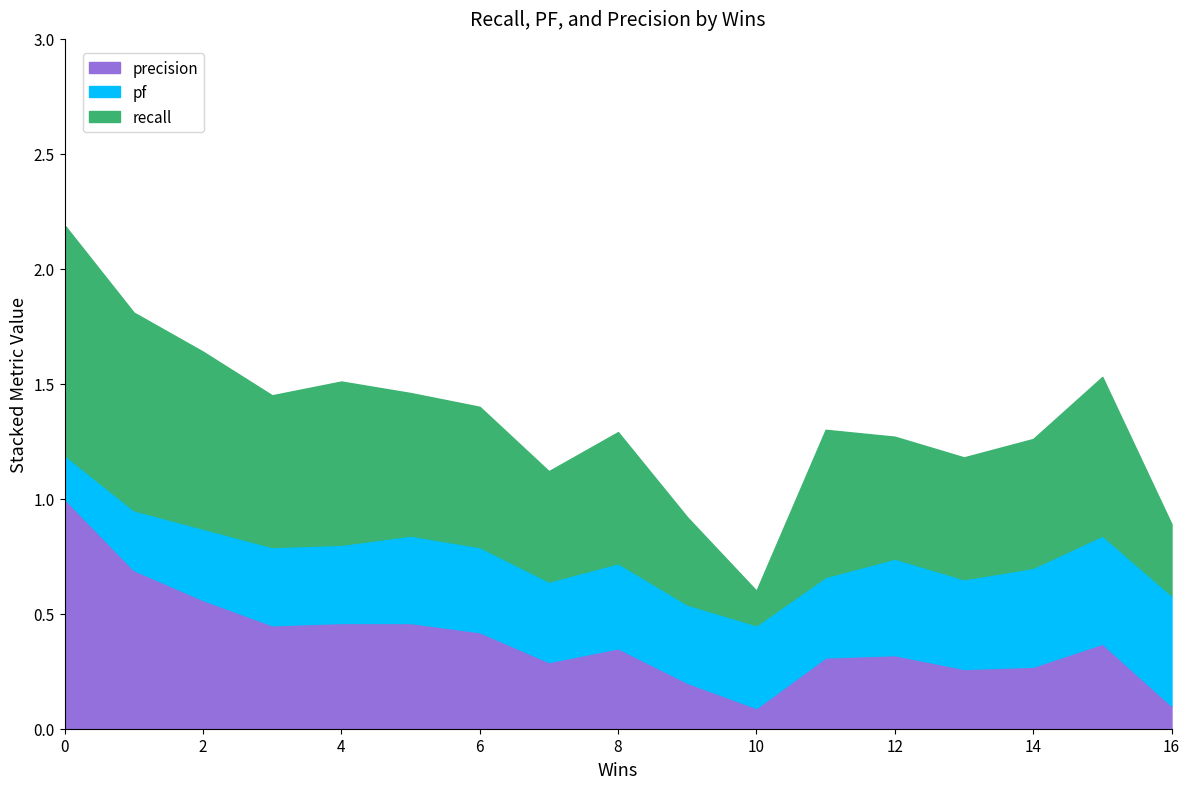

What is the difference between the precision values at 12 and 0?

0.2